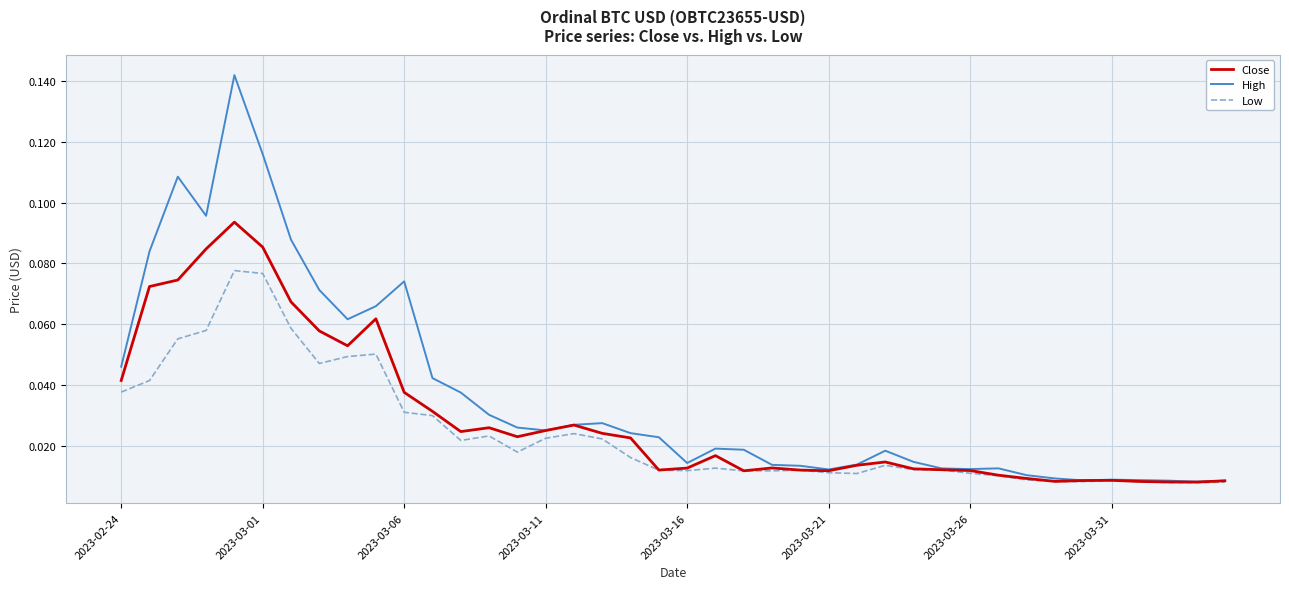

List the series in order of their peak value, highest first.

High, Close, Low